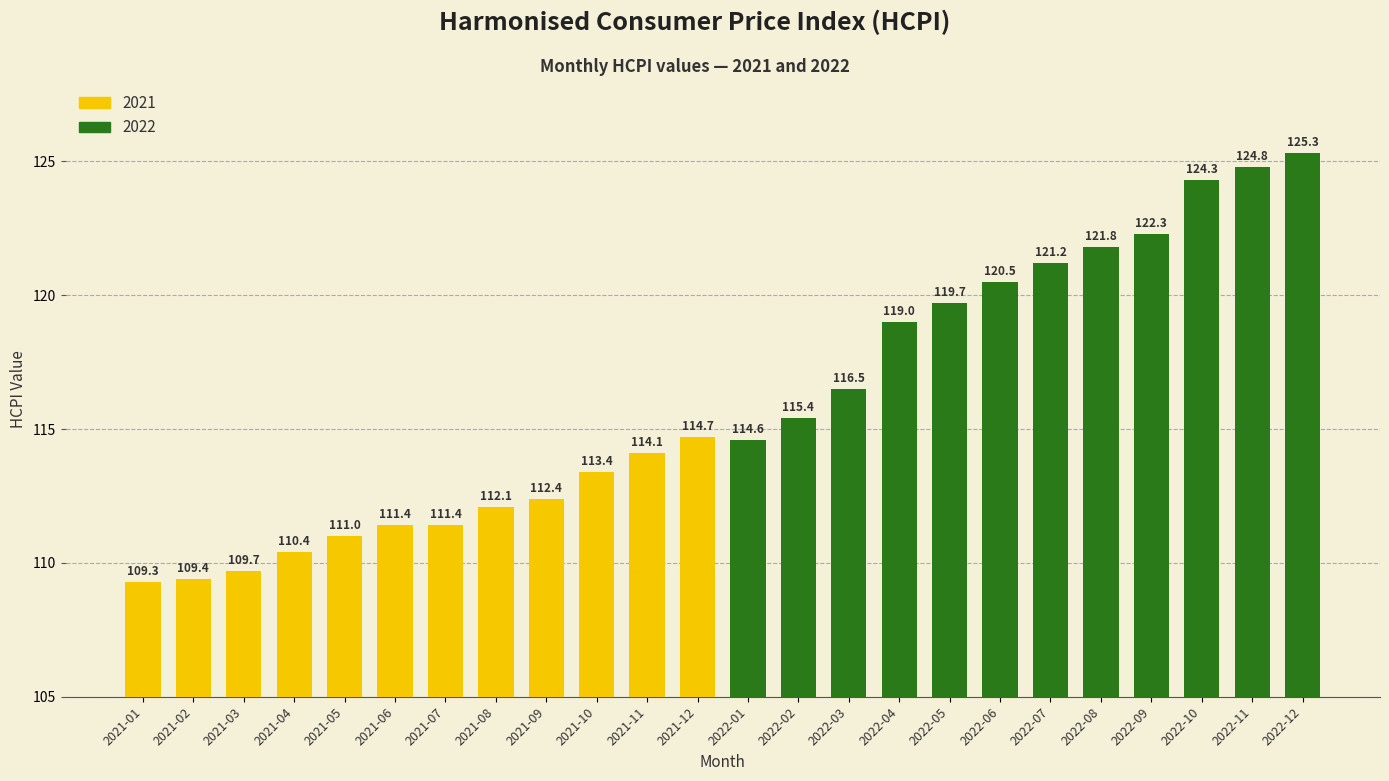

Which label corresponds to the smallest value in the chart?

2021-01